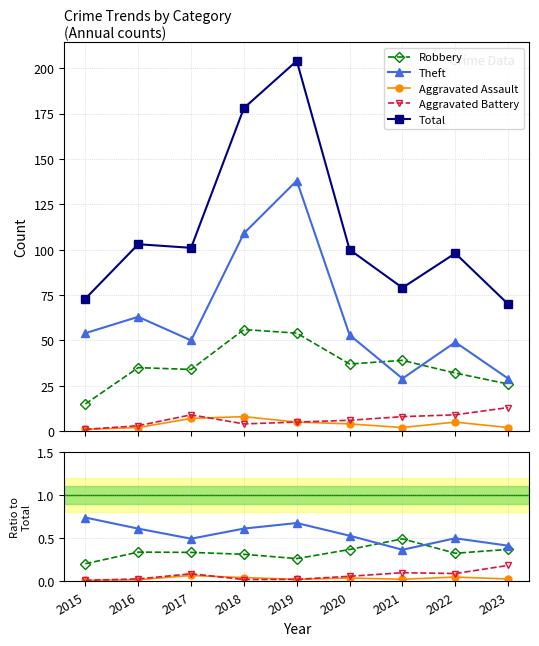

How many Aggravated Assault values are between 0 and 1?

9